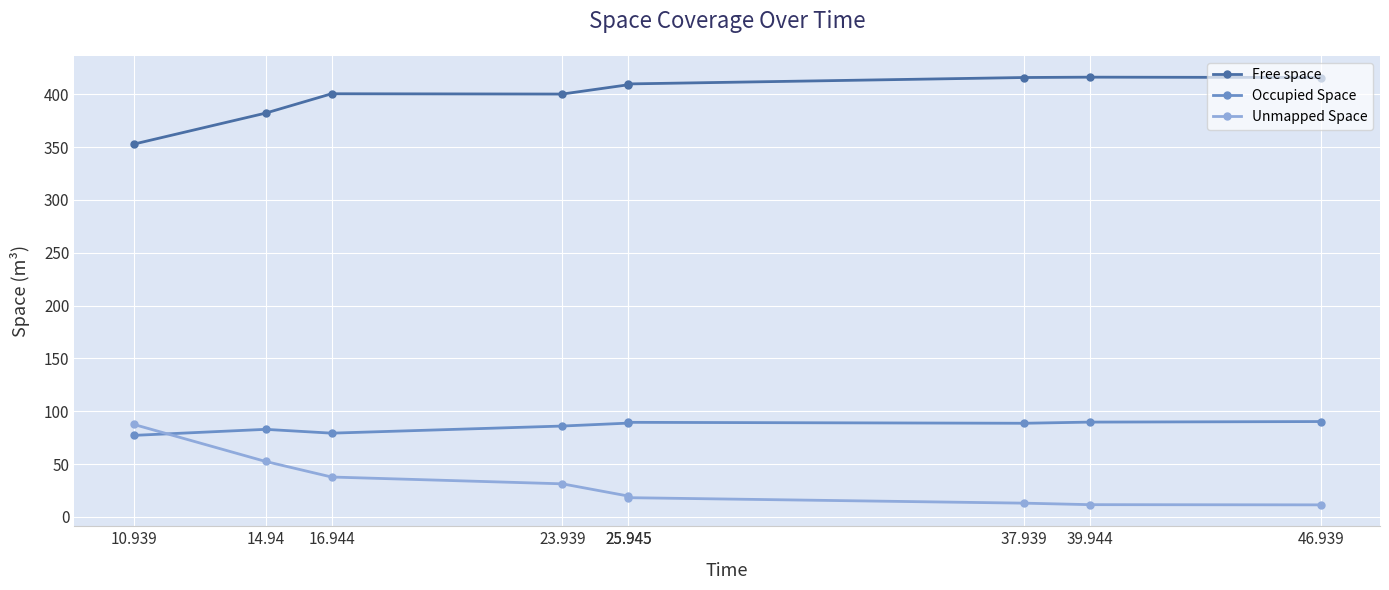

The Free space series shows 153.5 at 10.939. True or false?

False